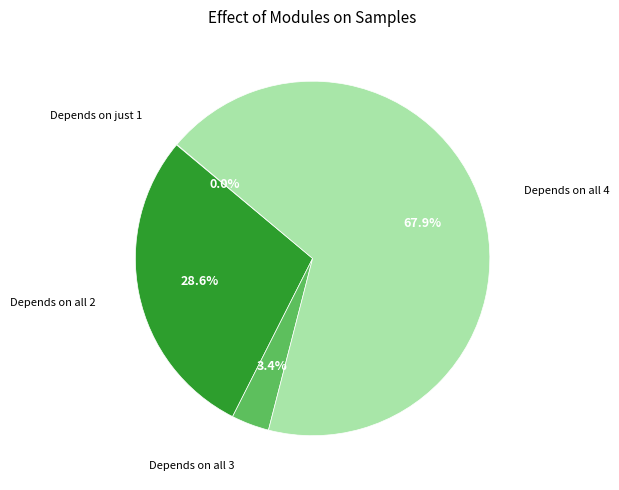

Between Depends on all 4 and Depends on all 3, which is larger?

Depends on all 4